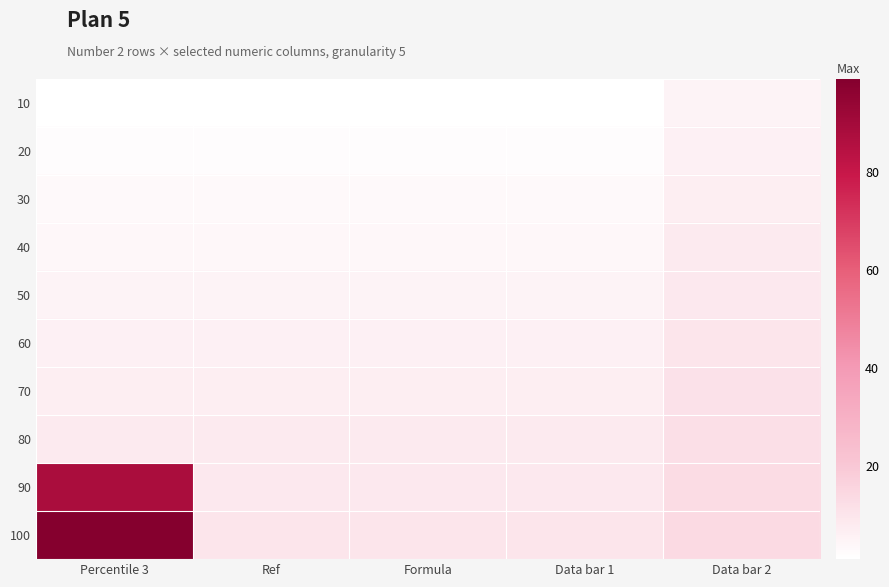

What is the difference between the highest and lowest values at Percentile 3?

98